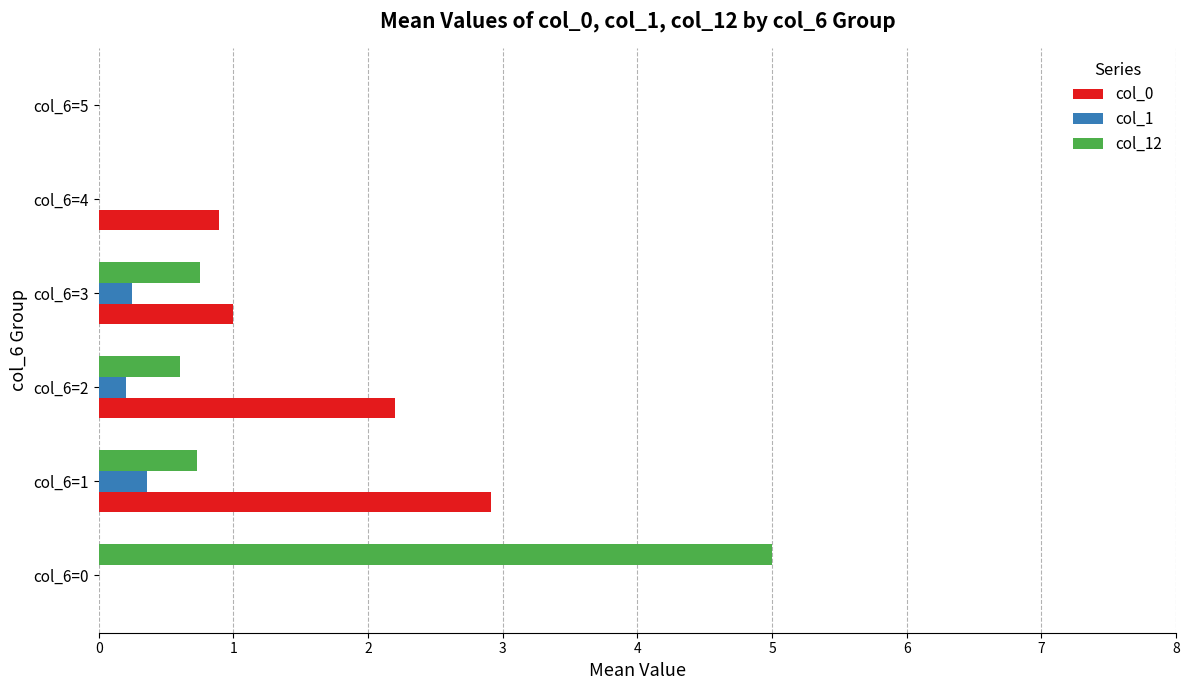

Between col_6=1 and col_6=2, which series saw the biggest shift?

col_0